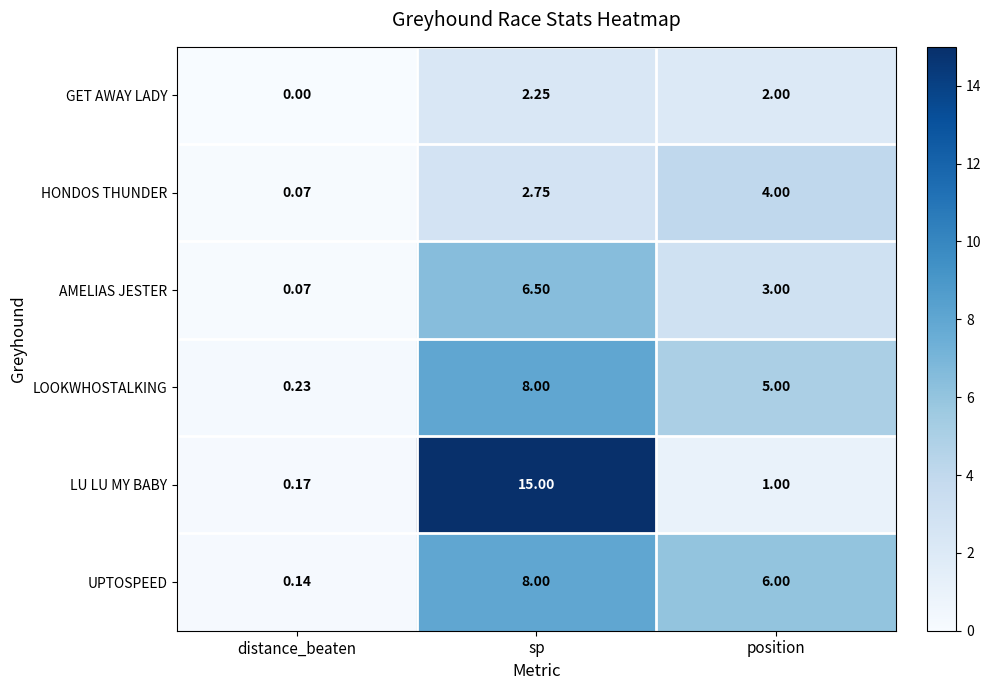

Which series has the largest total across all categories?

LU LU MY BABY